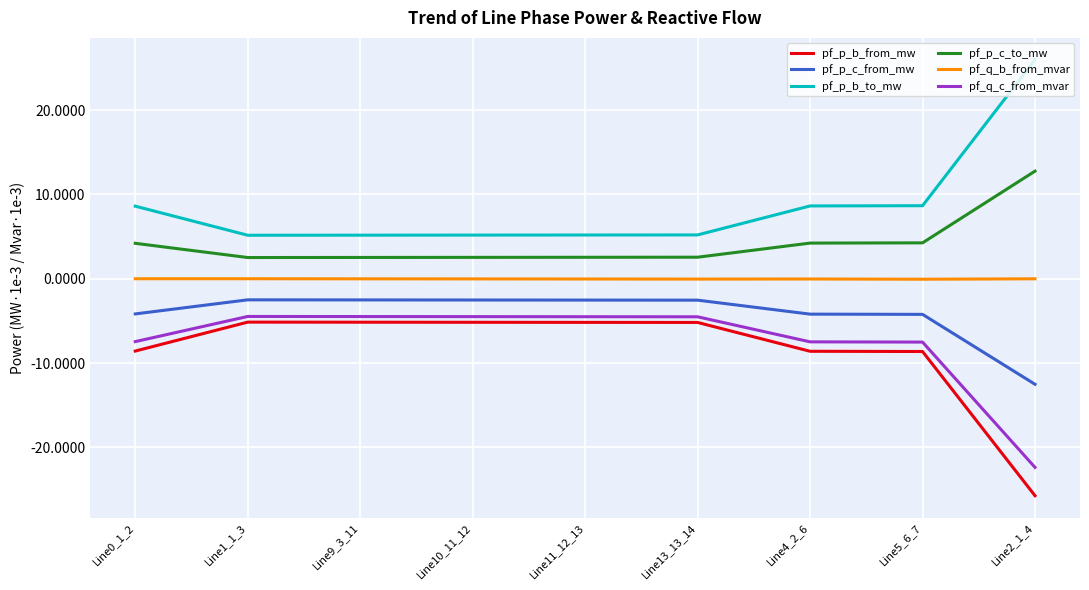

At which category does the chart reach its minimum across all series?

Line2_1_4